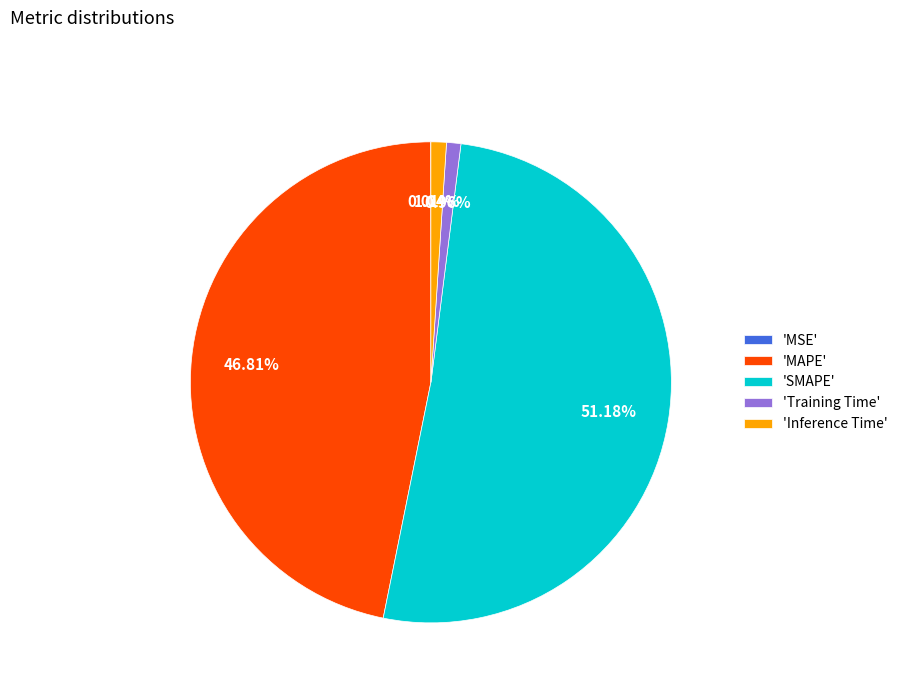

Is there a majority slice in this chart?

Yes